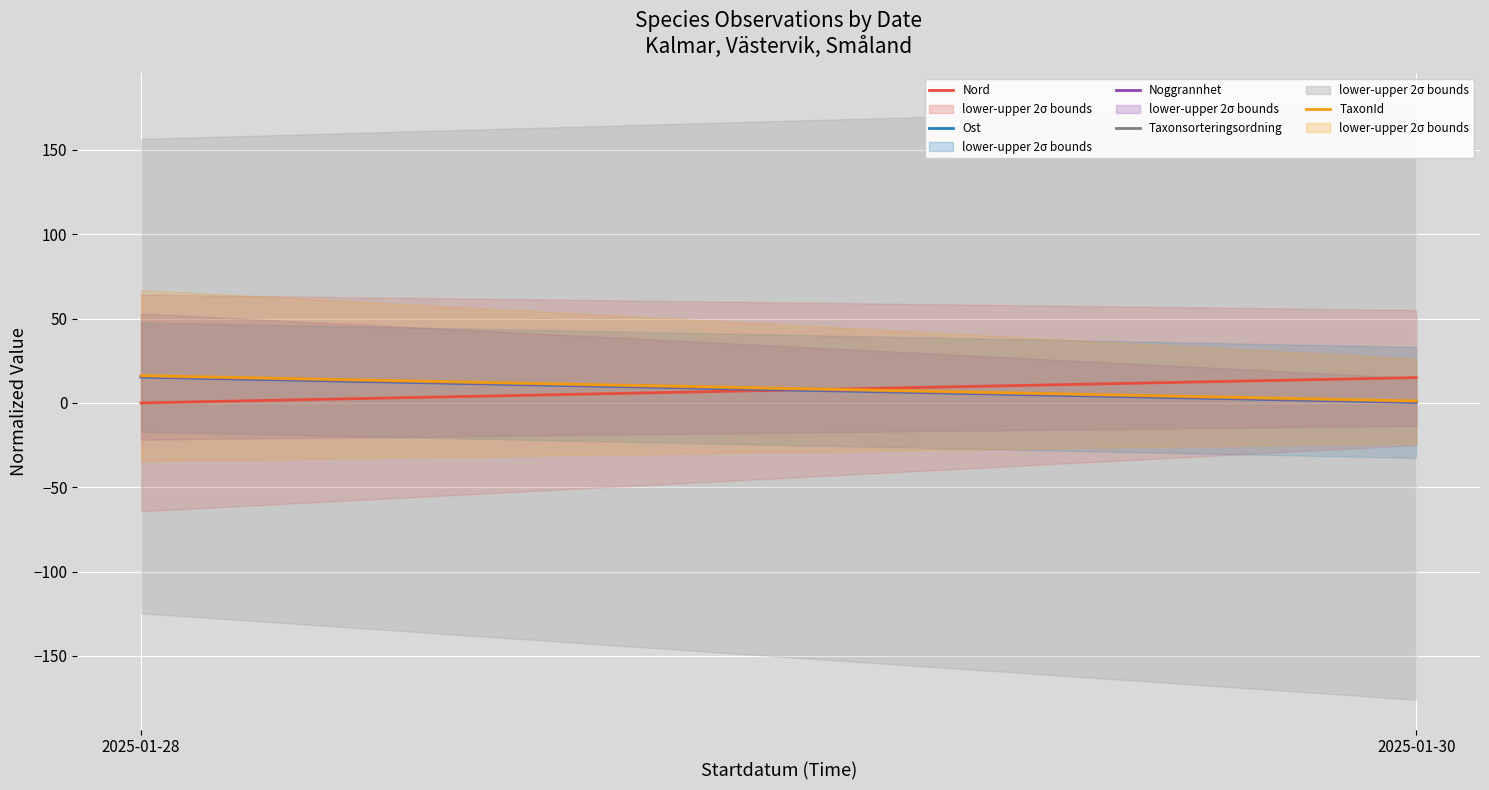

Which category has the highest value in the TaxonId series?

2025-01-28